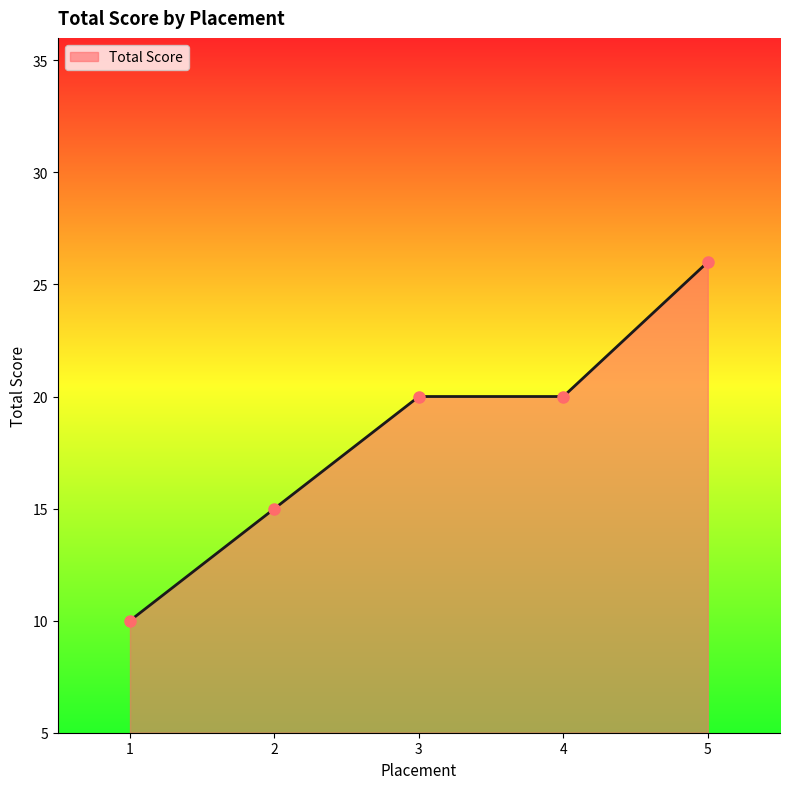

What is the difference between the second highest and second lowest values?

5